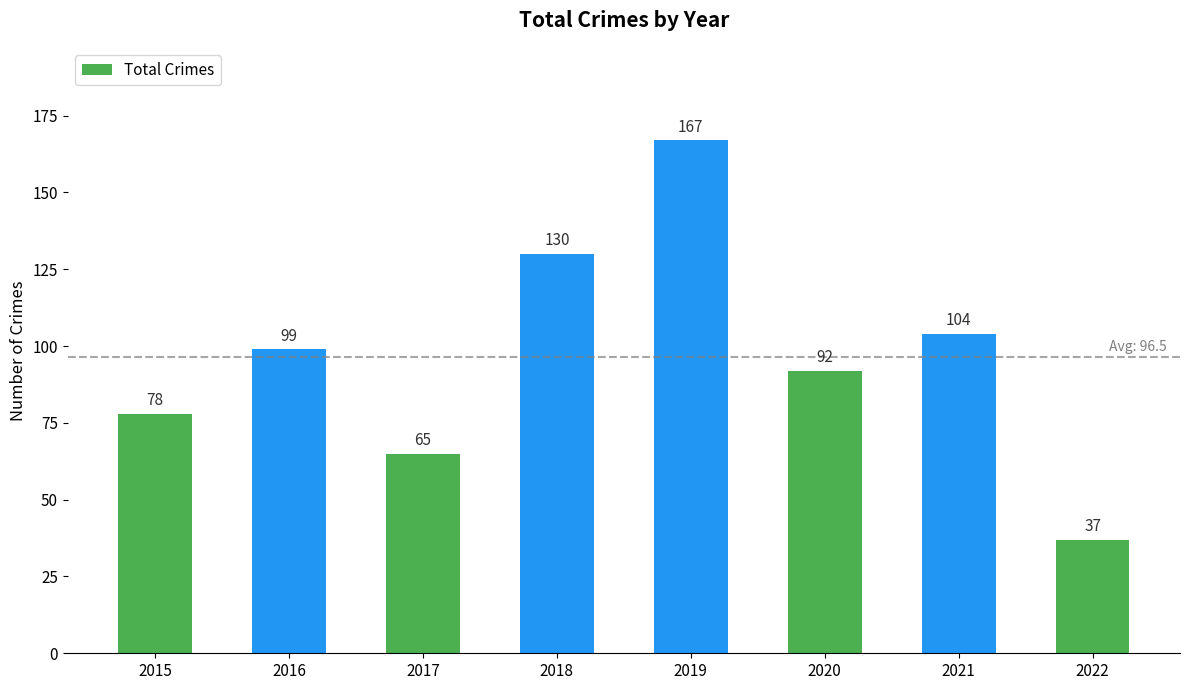

Rank the categories by value from highest to lowest.

2019, 2018, 2021, 2016, 2020, 2015, 2017, 2022